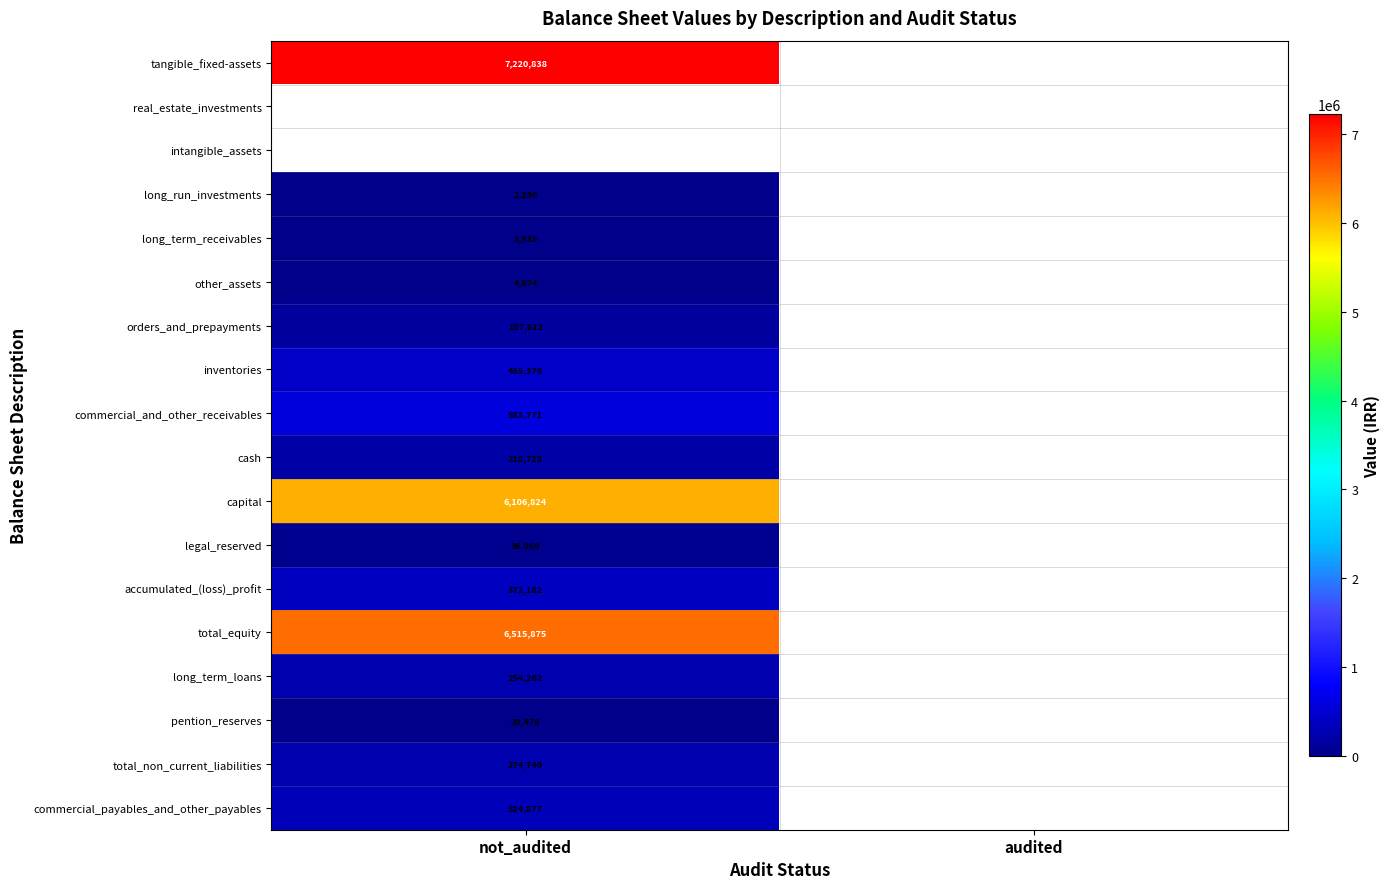

The total_equity series shows 8867515 at not_audited. True or false?

False